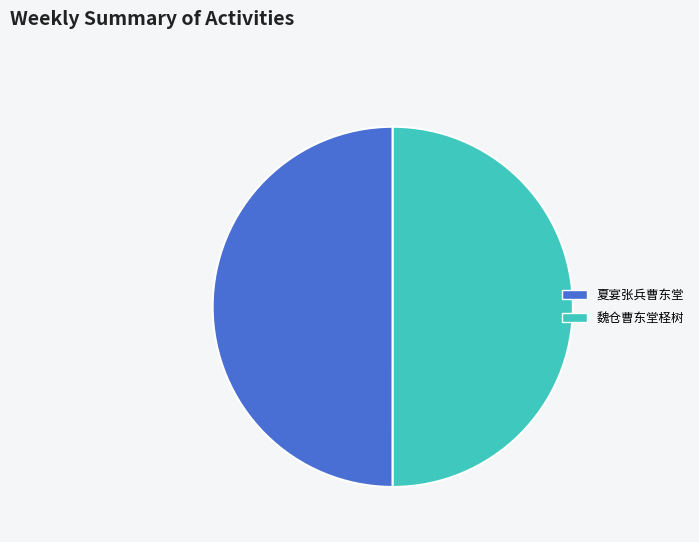

What is the ratio of the value at 魏仓曹东堂柽树 to the value at 夏宴张兵曹东堂?

1.0